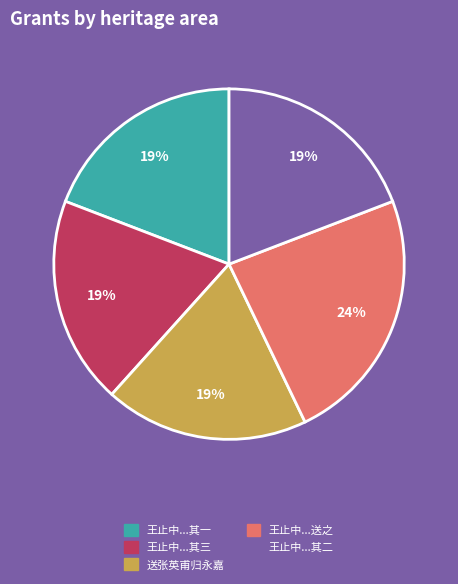

Which category has the biggest portion of the pie?

王止中...送之